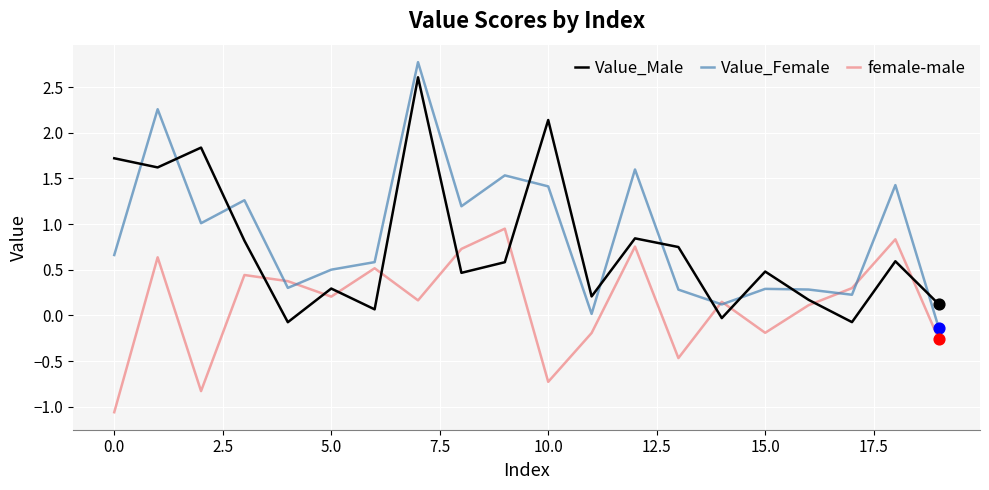

List the series in order of their overall mean, lowest first.

female-male, Value_Male, Value_Female